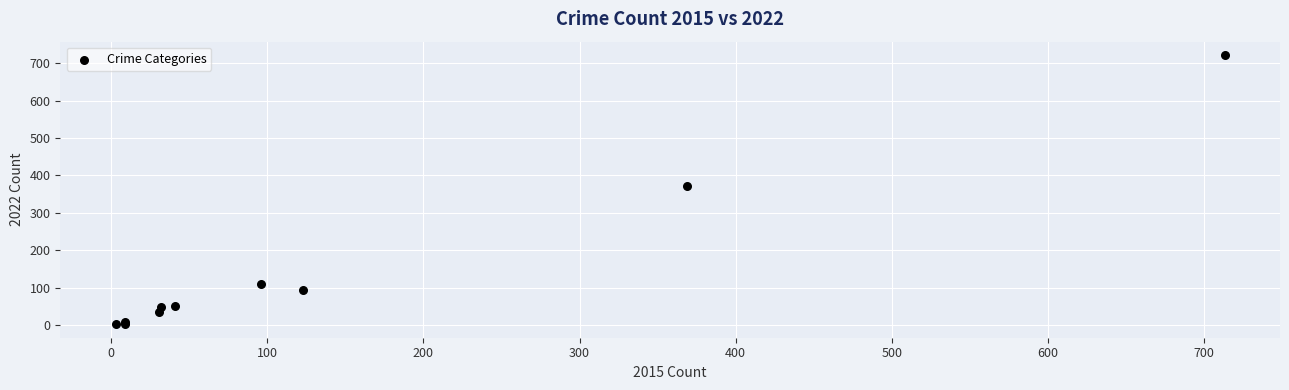

What Y value in the scatter plot is closest to 362?

372